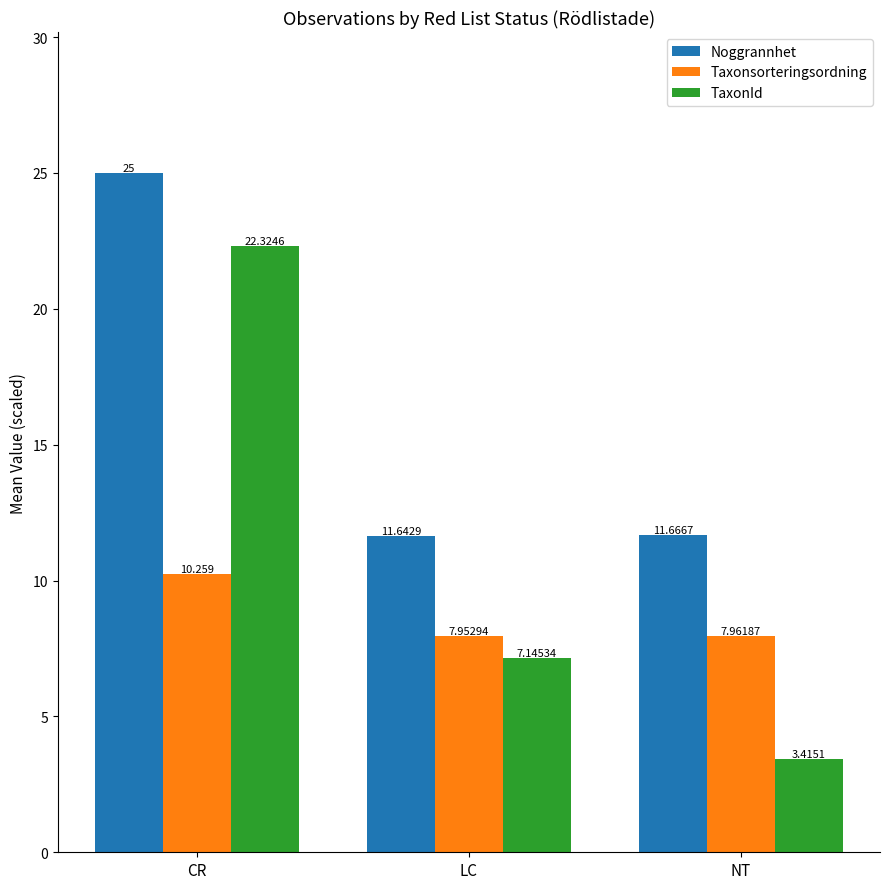

Rank the categories by TaxonId value from lowest to highest.

NT, LC, CR